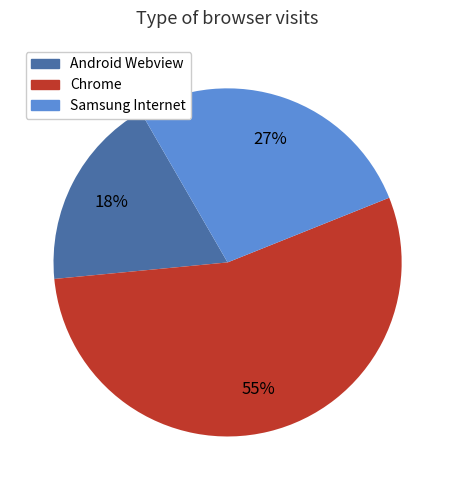

Which slice is the largest?

Chrome